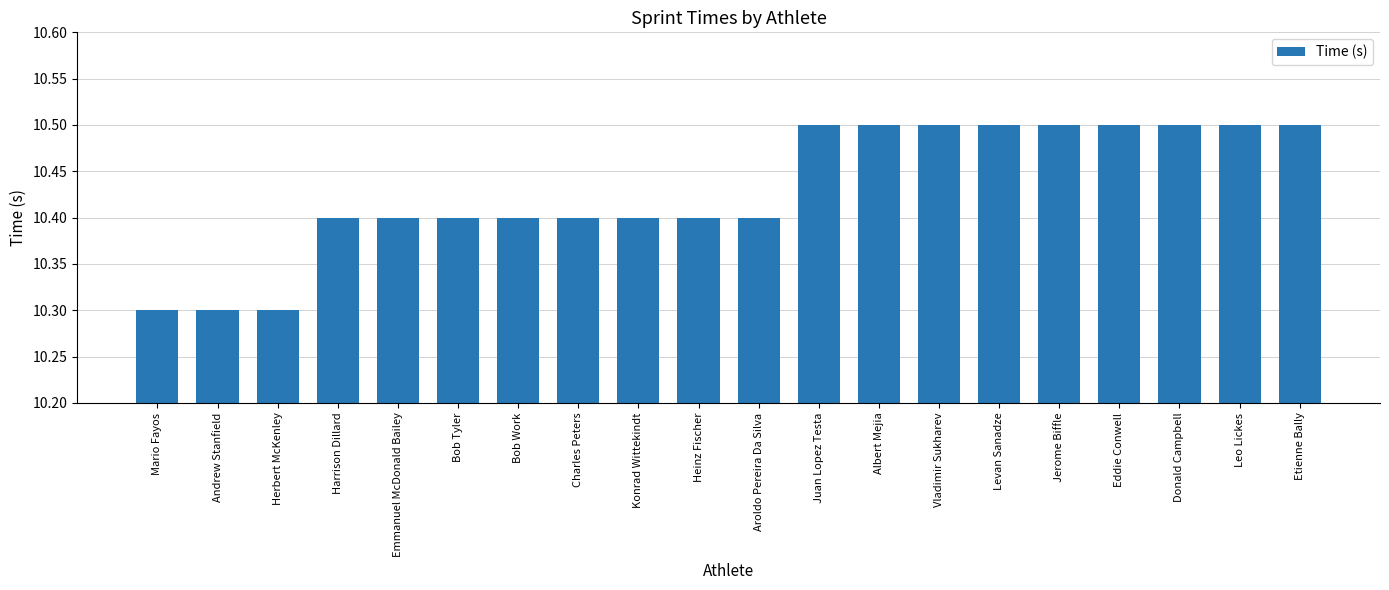

What is the ratio of the value at Donald Campbell to the value at Konrad Wittekindt?

1.0